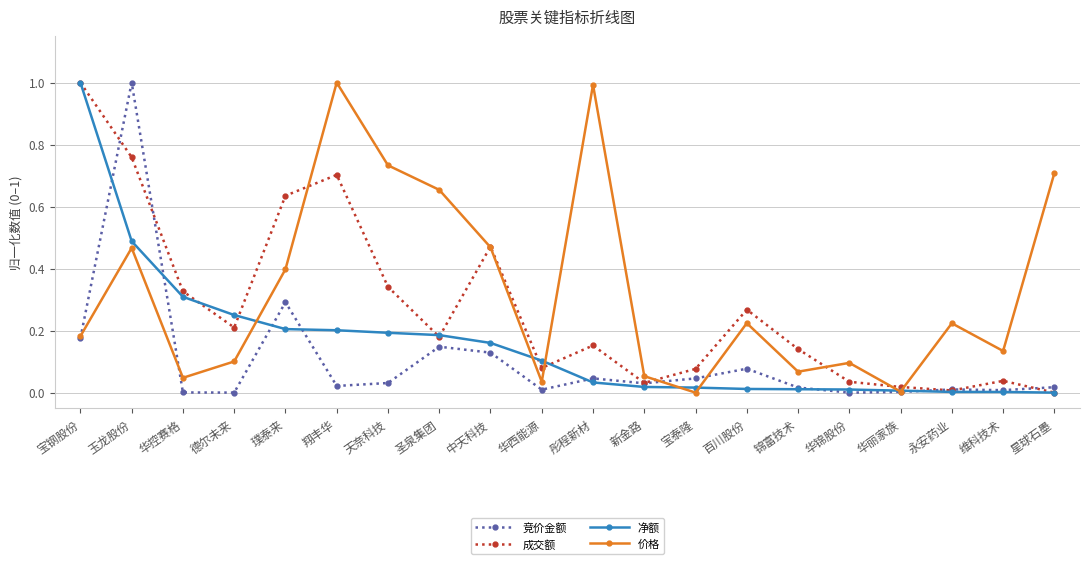

Between 璞泰来 and 永安药业, which series saw the biggest shift?

成交额